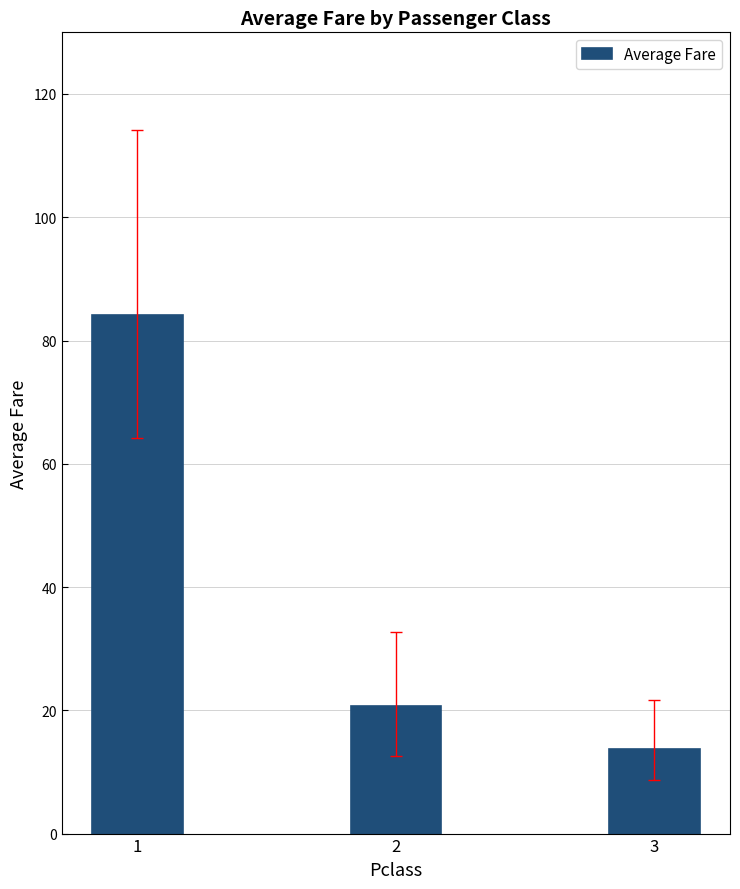

How many data points are above 20?

2